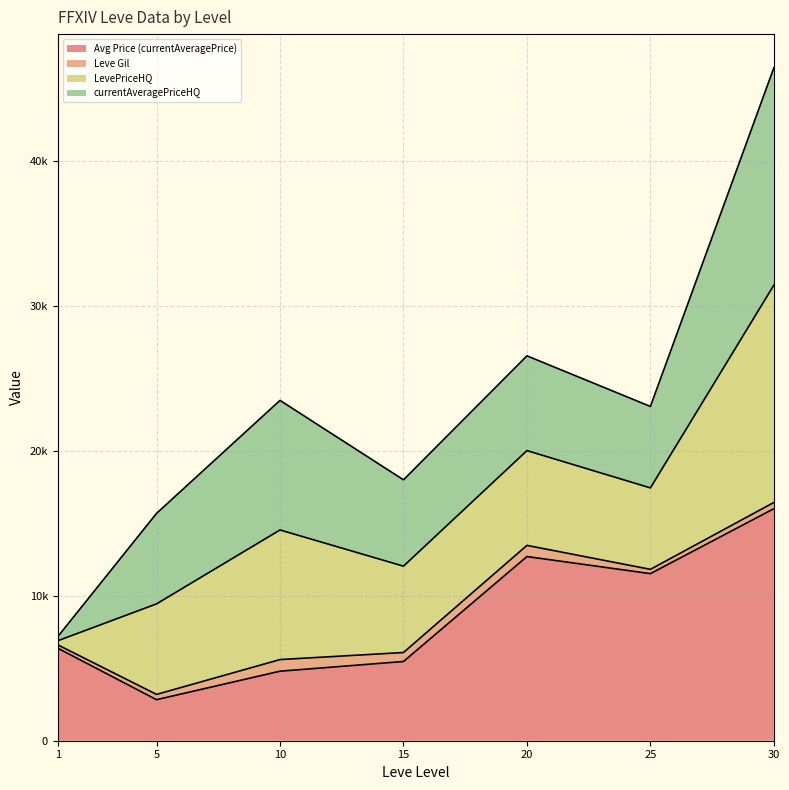

At which category is the sum across all series the highest?

30